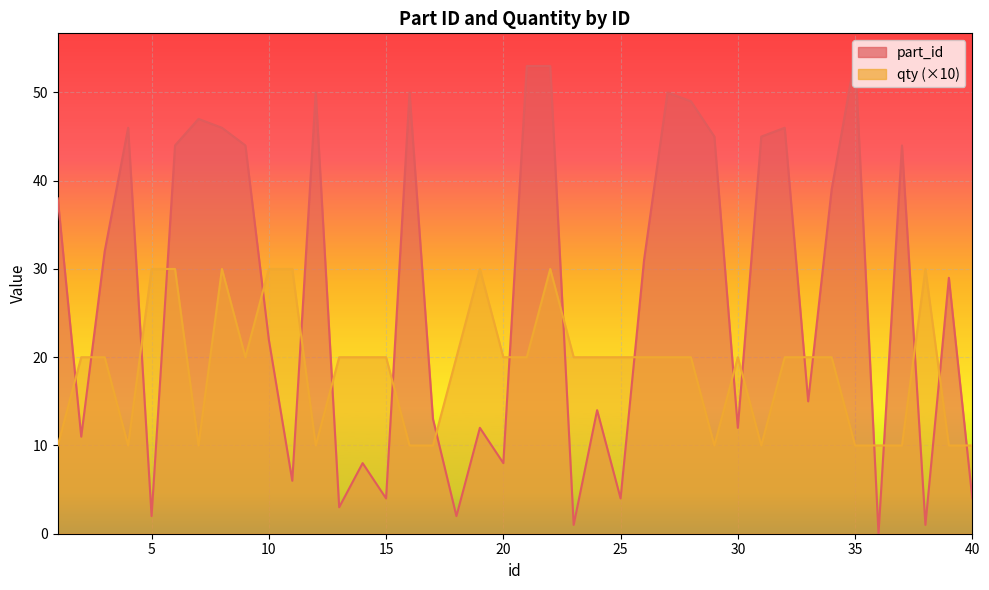

Does the chart display data point markers on the line(s)?

No